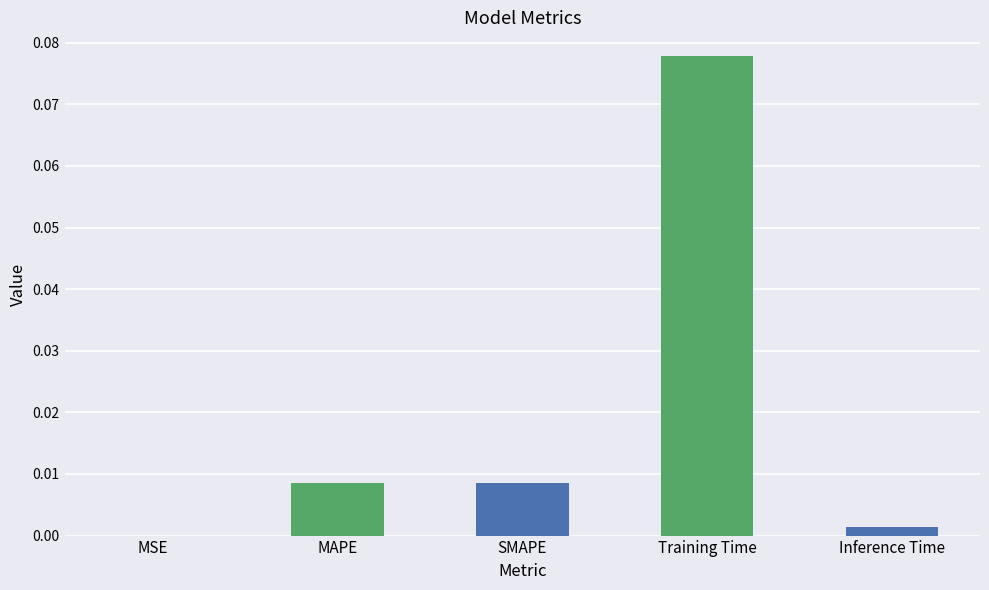

At which category does the chart reach its peak across all series?

Training Time